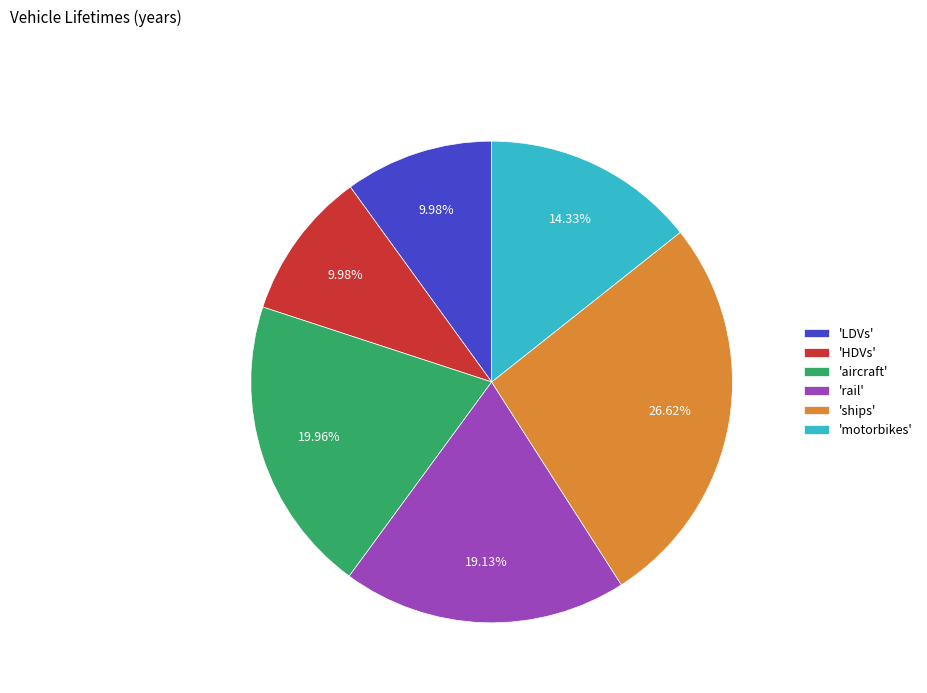

Which category has the biggest portion of the pie?

'ships'